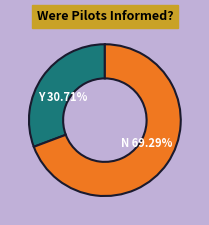

Does any single category account for the majority?

Yes